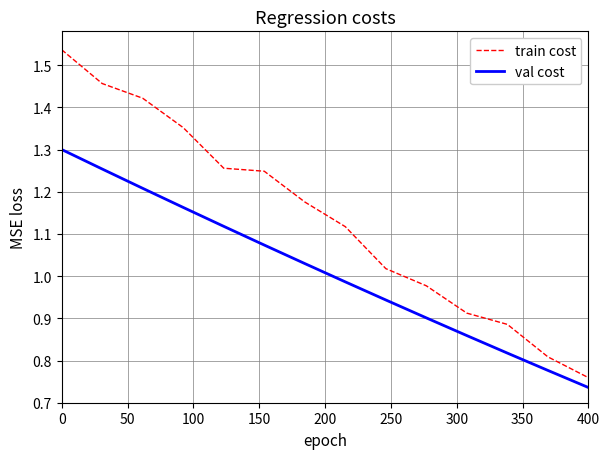

Which series has the largest total across all categories?

train cost